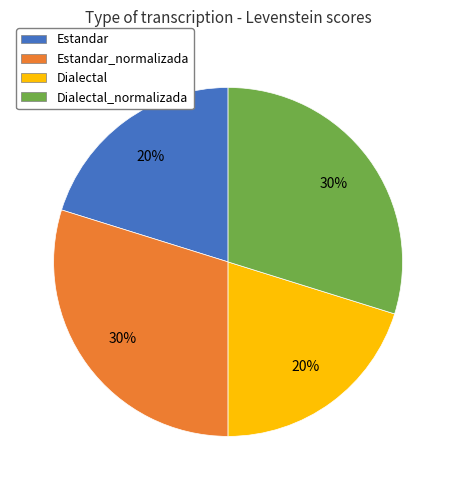

Count the number of slices in the pie.

4